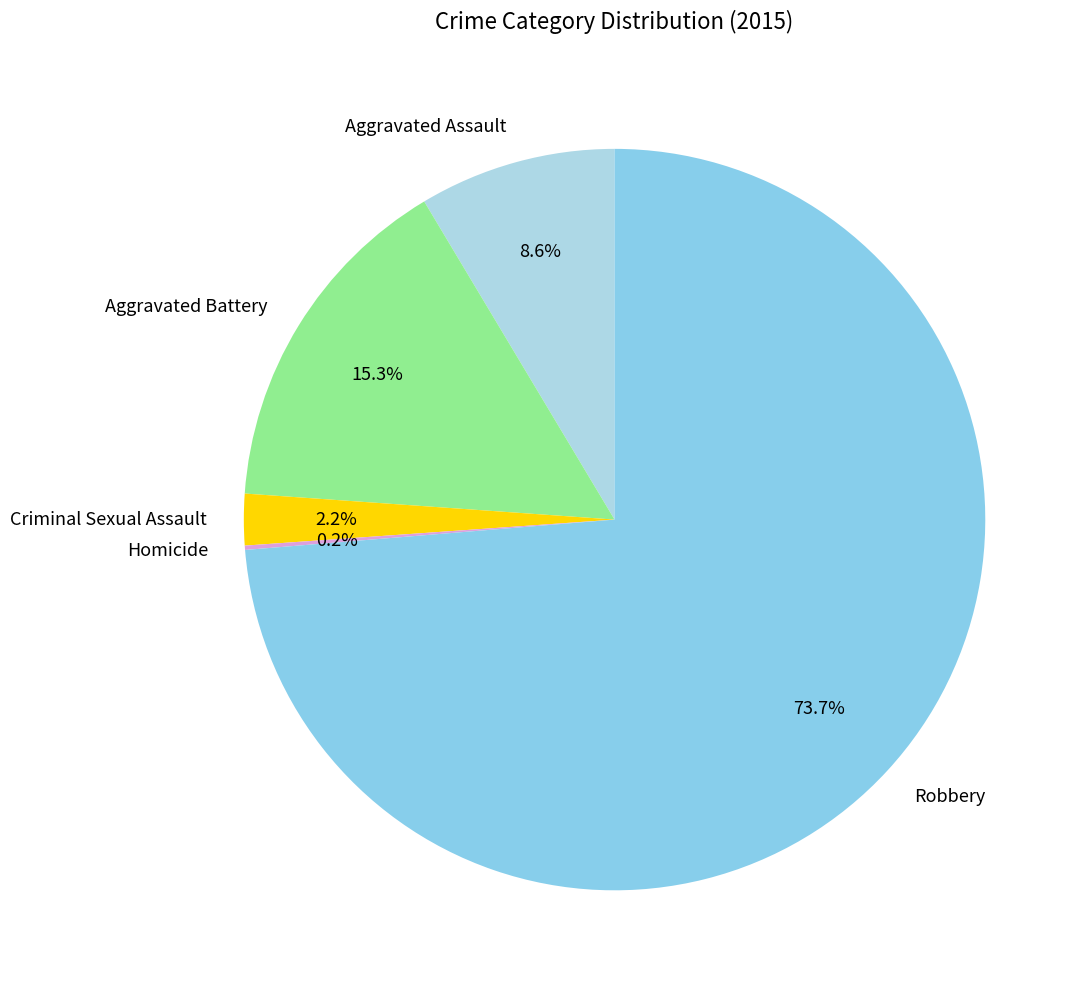

Which category has the biggest portion of the pie?

Robbery